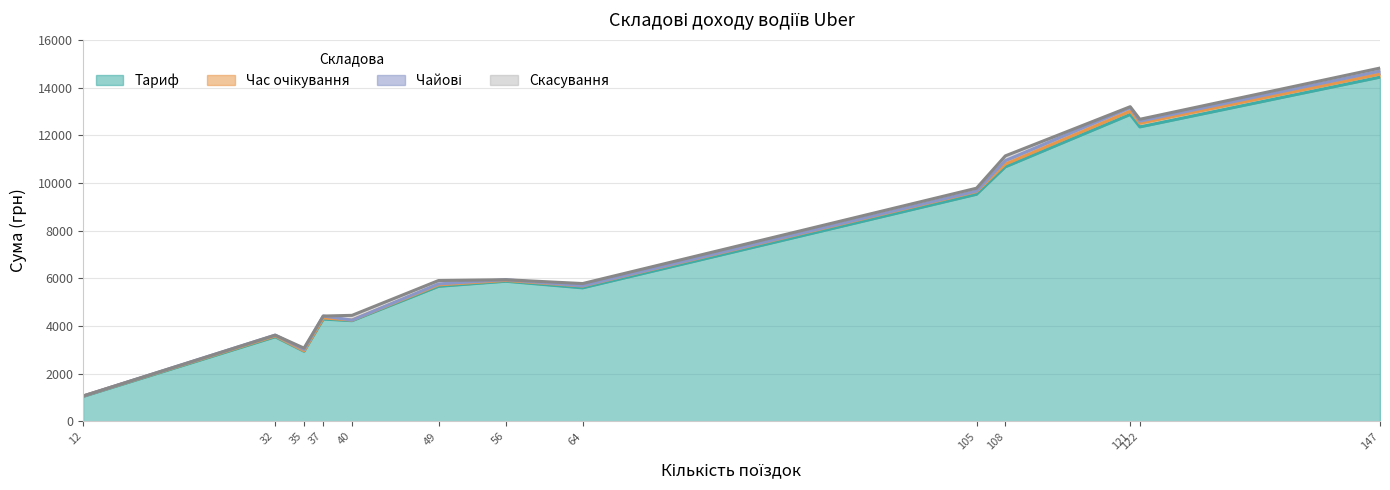

At which category is the sum across all series the highest?

147